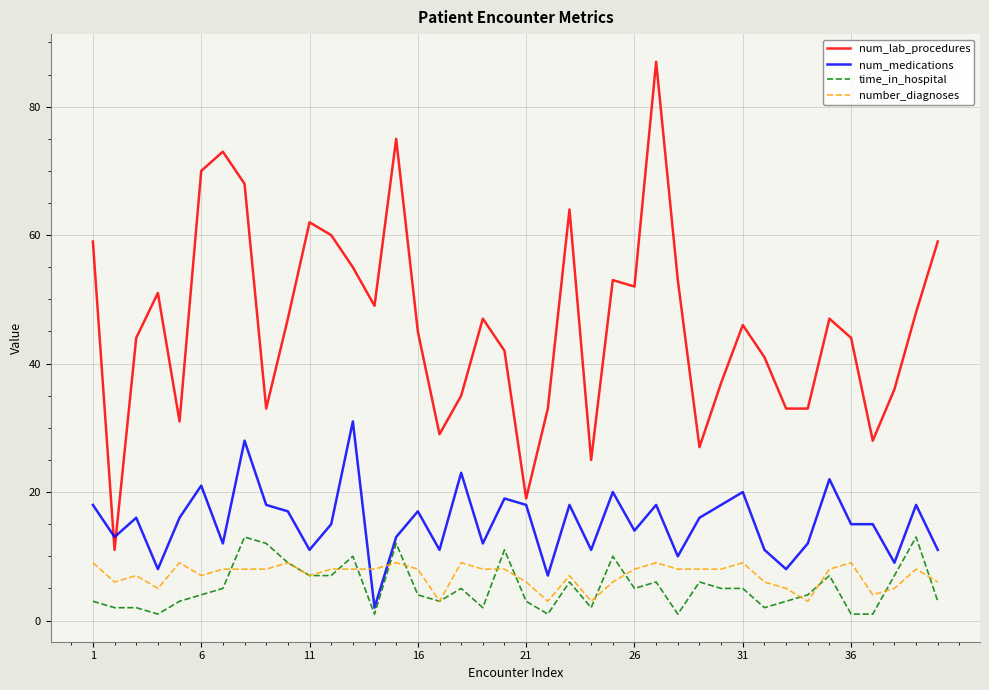

List the series in order of their peak value, lowest first.

number_diagnoses, time_in_hospital, num_medications, num_lab_procedures